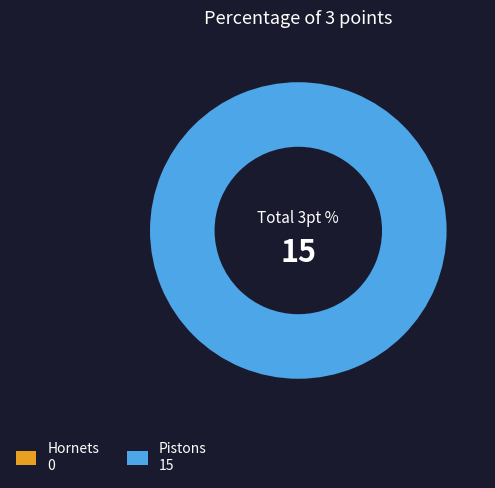

What percentage is the Pistons slice, to the nearest percent?

100%